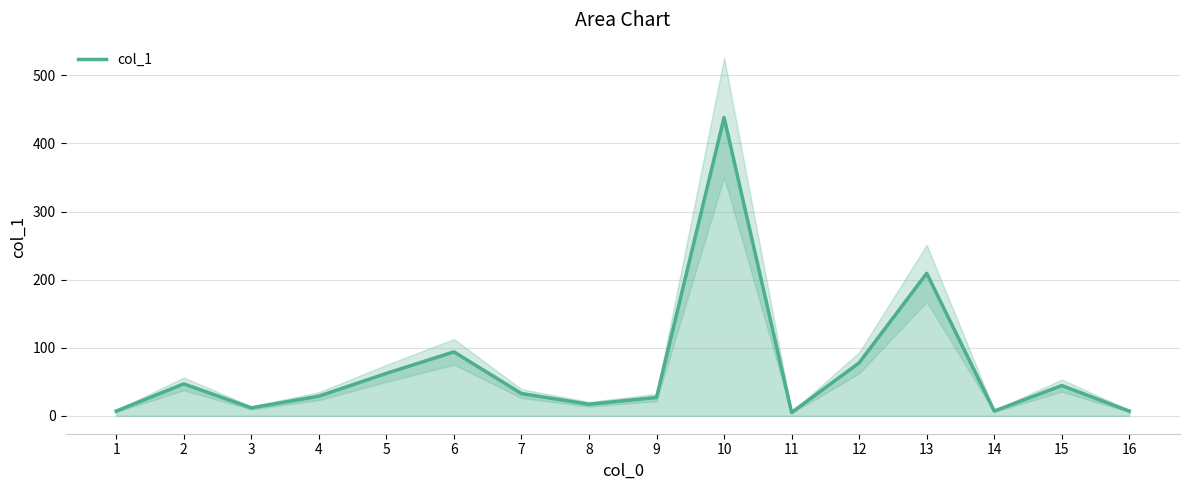

Which has a higher value, 9 or 13?

13